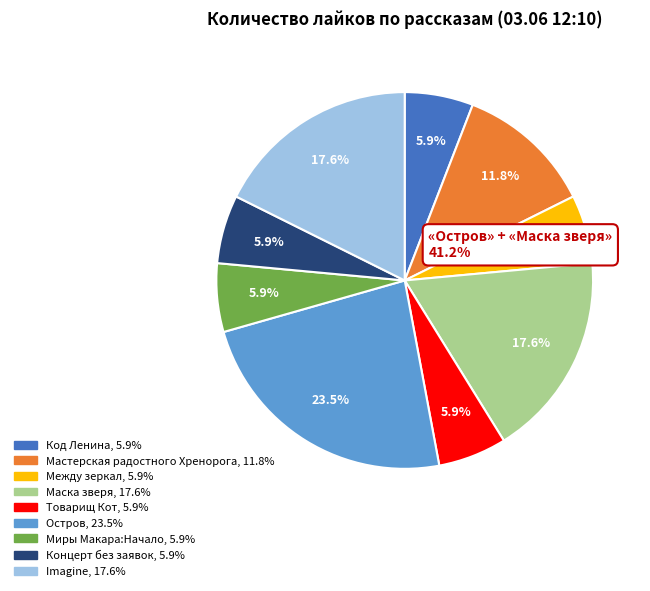

The Imagine slice represents 18% of the pie. True or false?

True